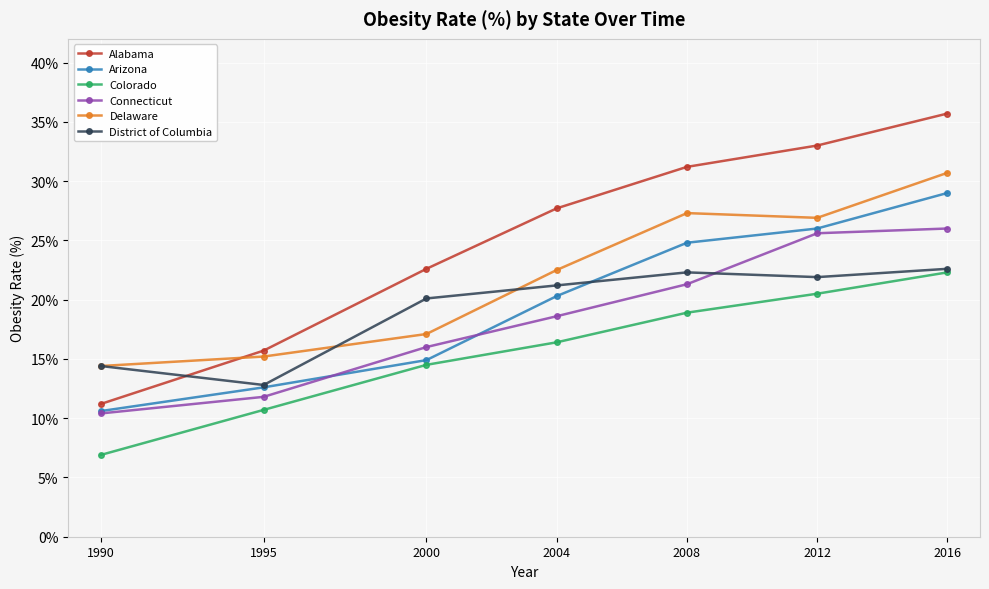

True or false: Delaware and Connecticut cross at least once.

False